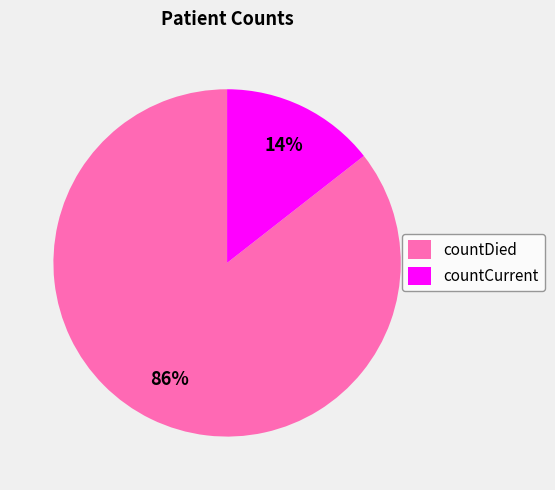

Between countDied and countCurrent, which is larger?

countDied